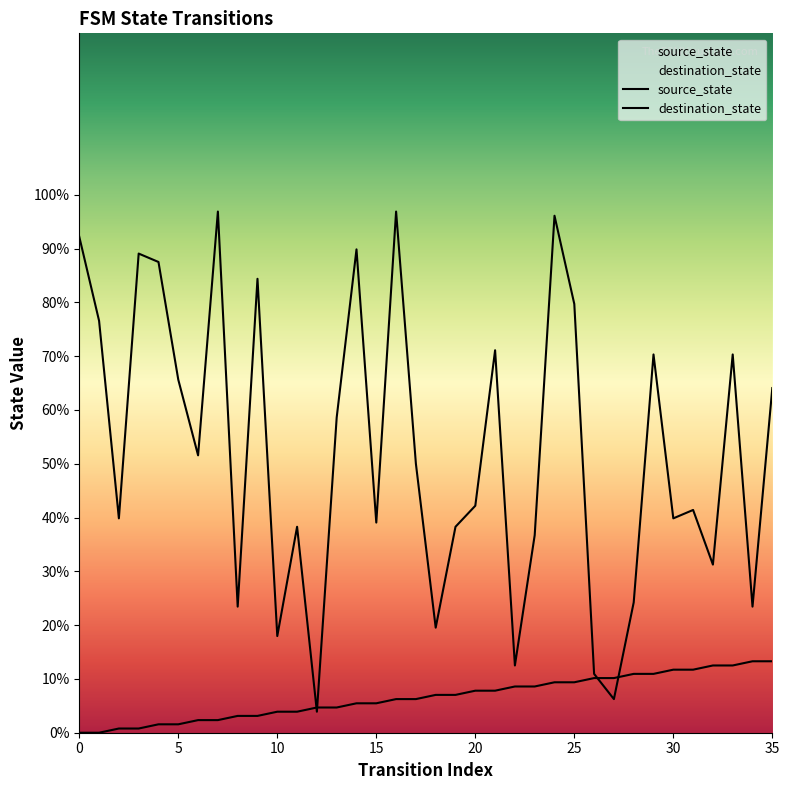

How many data points in destination_state are above 50?

17